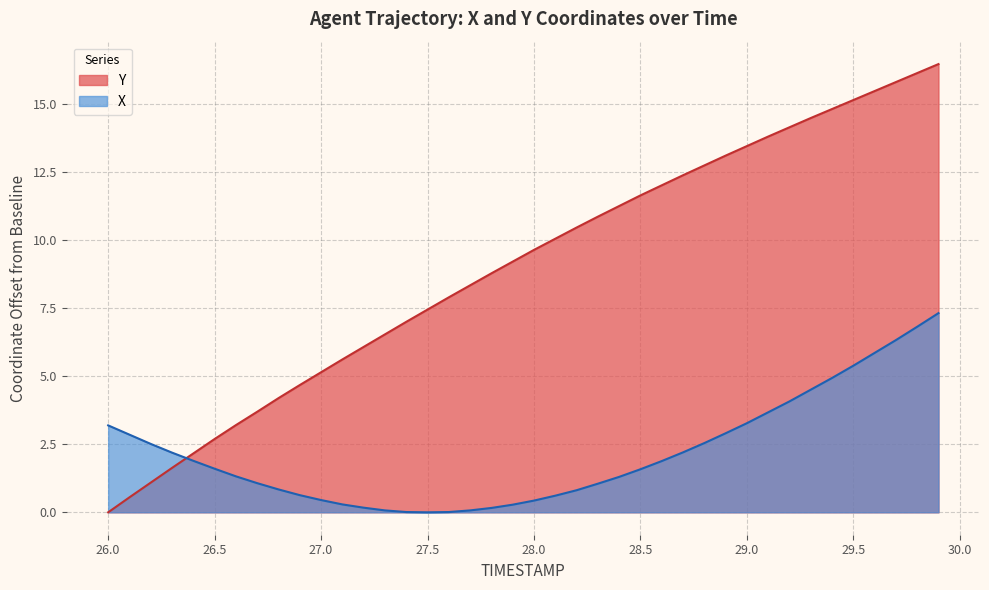

List the series in order of their overall mean, highest first.

Y, X